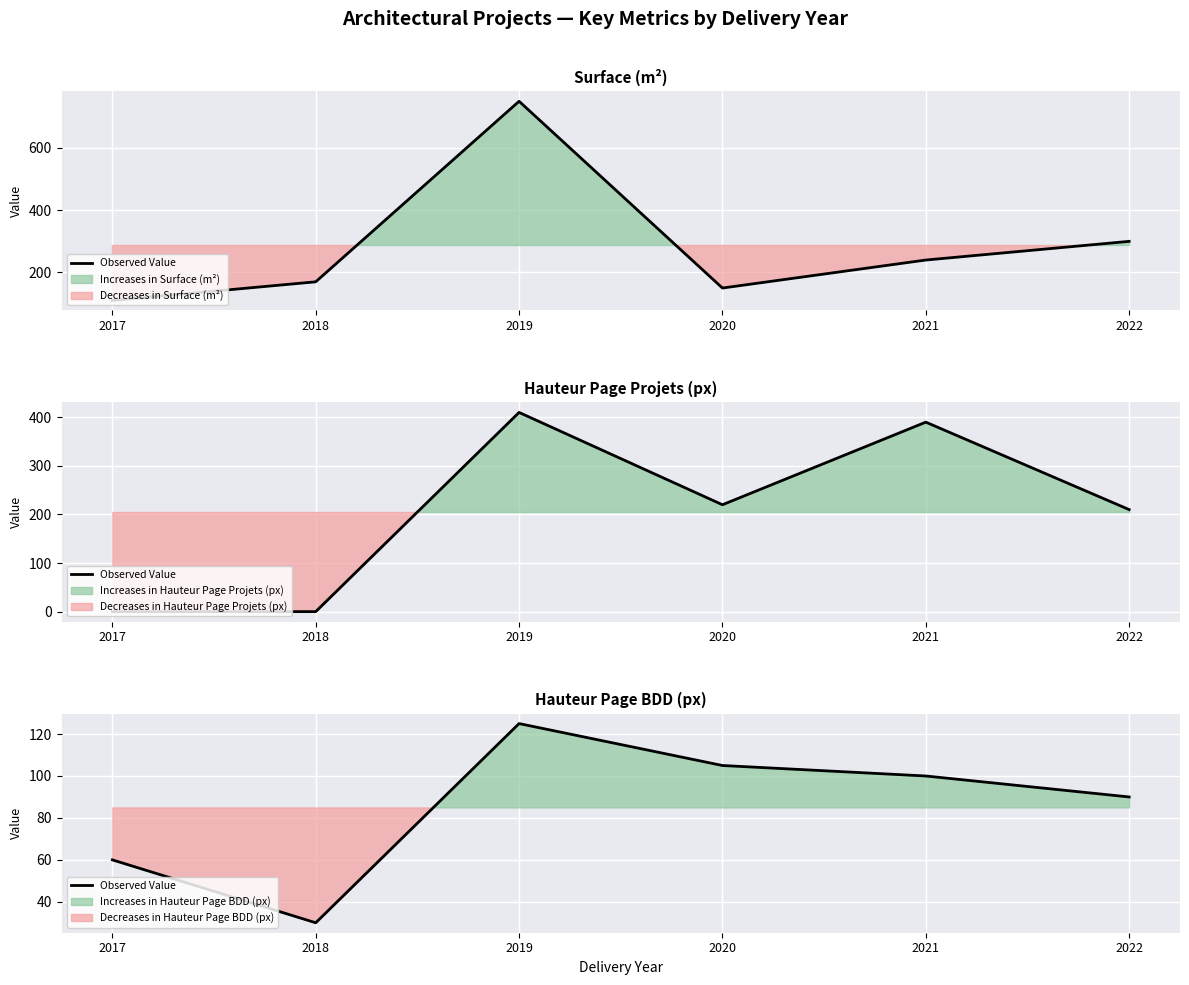

List the labels in order of value, smallest first.

2018, 2017, 2022, 2021, 2020, 2019